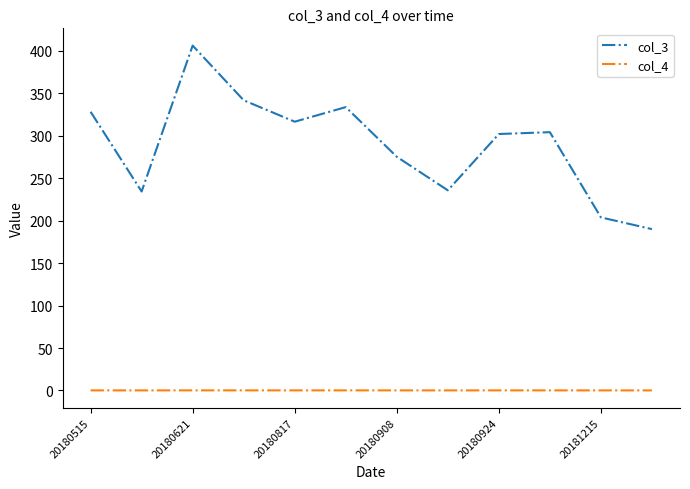

Which series has the largest range (max minus min)?

col_3